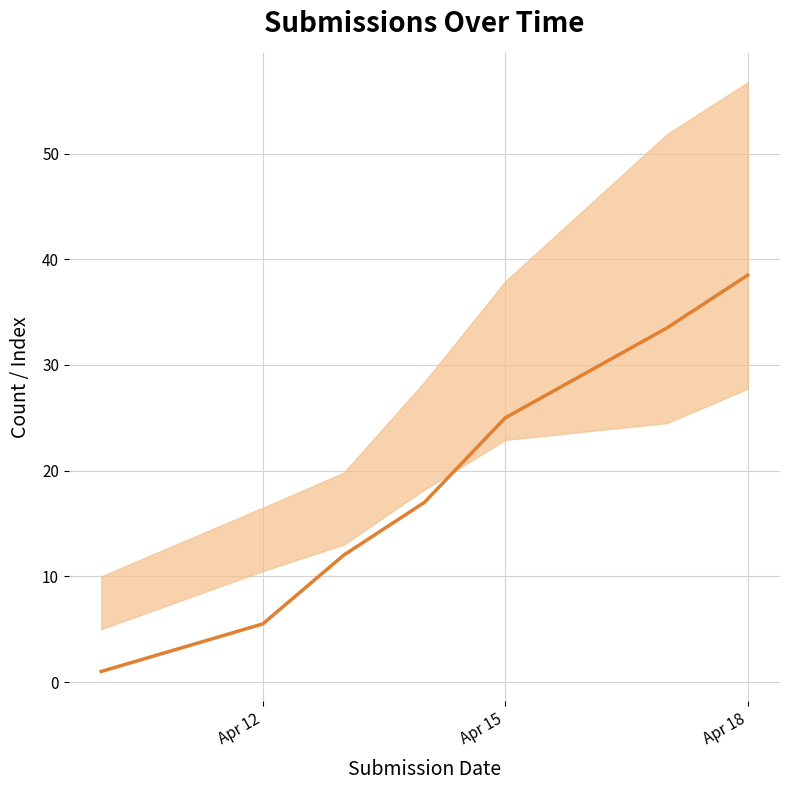

True or false: _parent_index and _submission__id cross at least once.

False